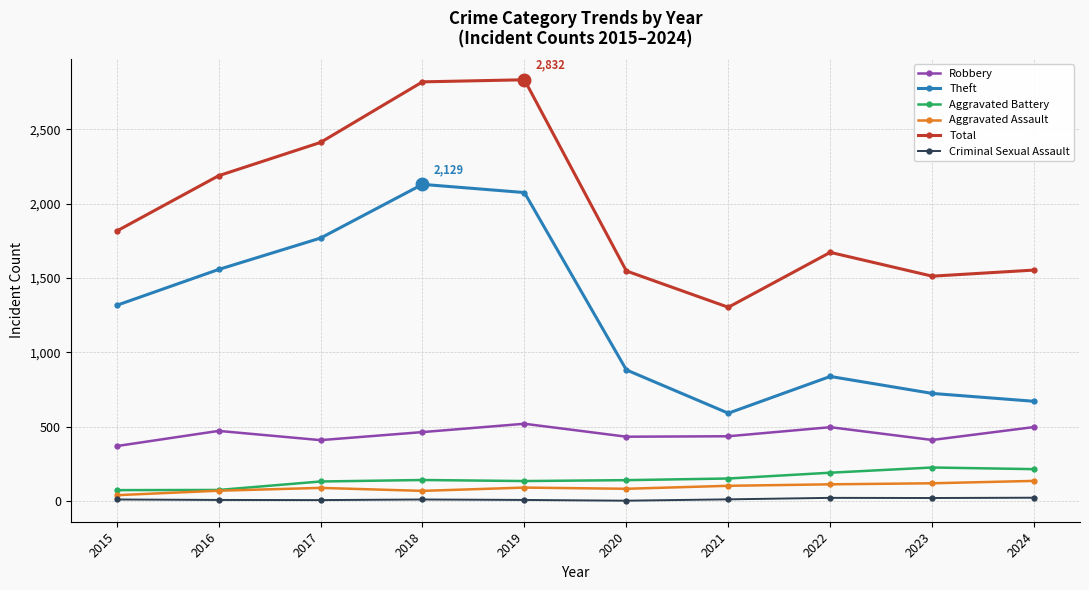

What is the total value across all series at 2022?

3333